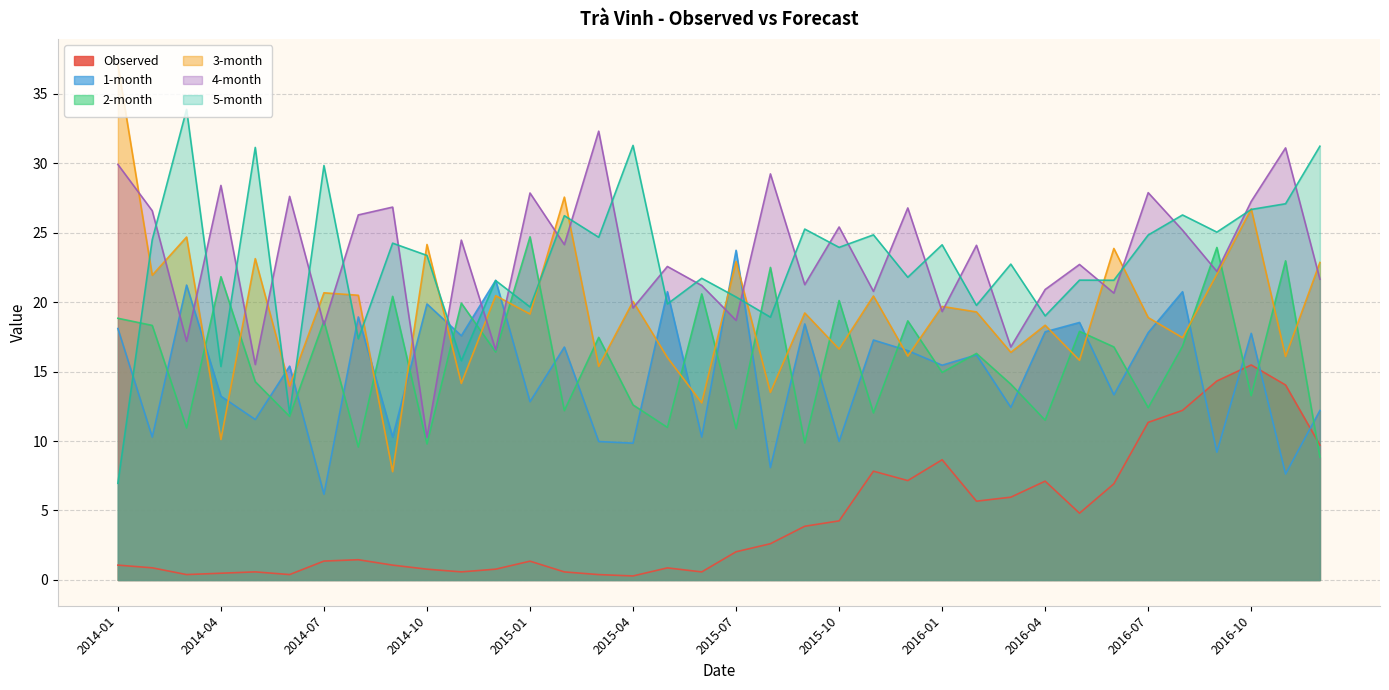

How many interior local peaks does the 5-month series have?

14